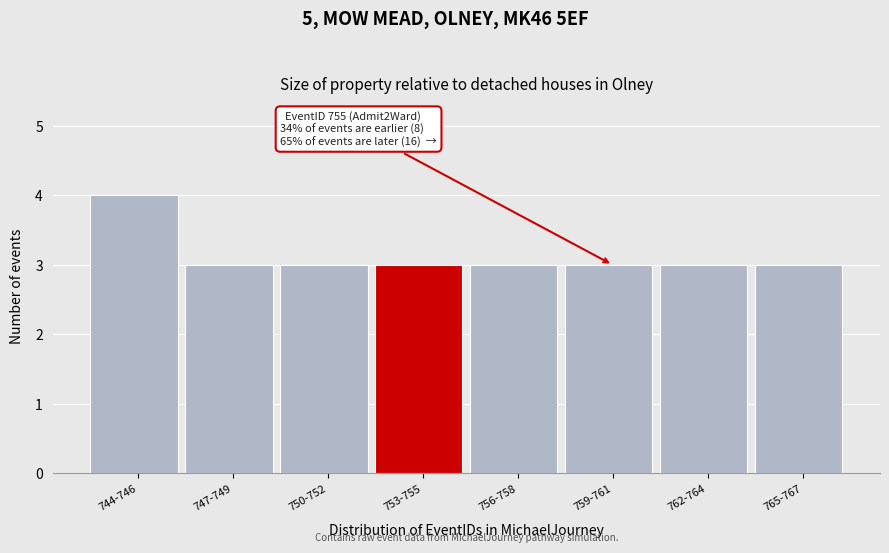

Reading left to right, what are all the values shown in this chart?

4	3	3	3	3	3	3	3